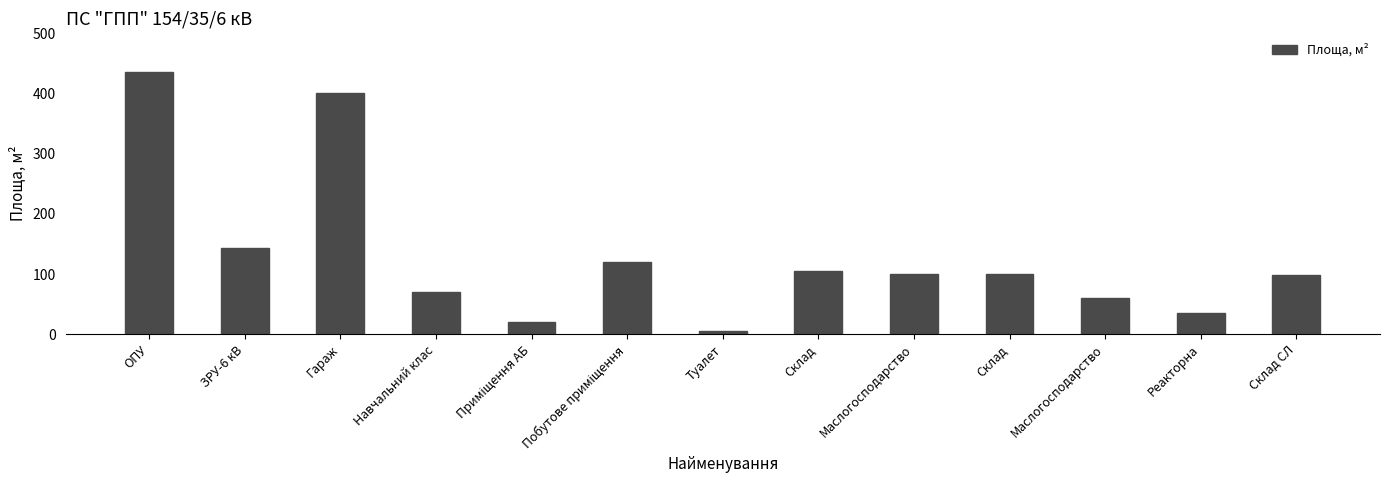

How many distinct data groups are displayed?

1